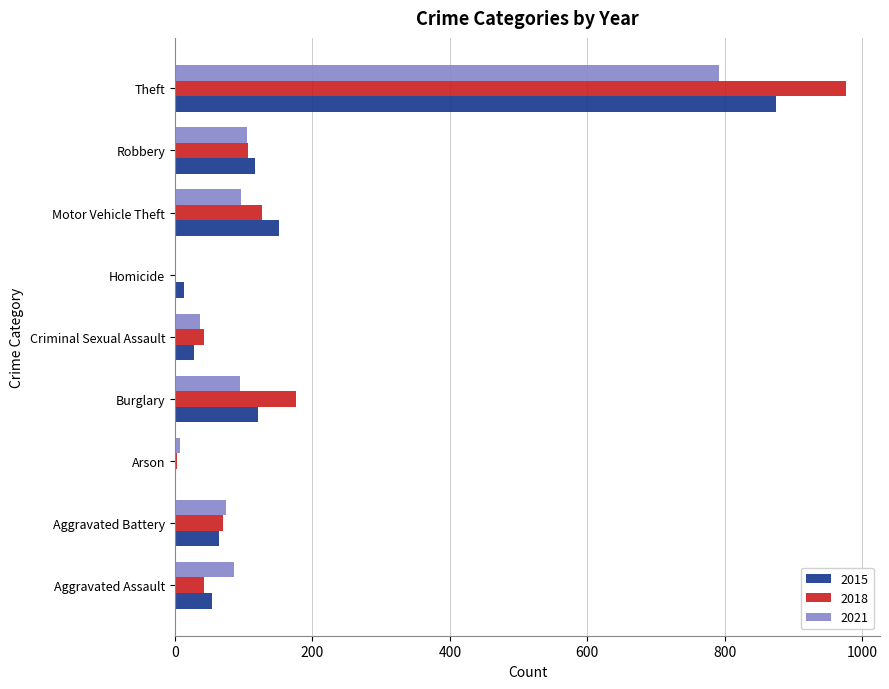

What is the highest value of the 2015 series?

874